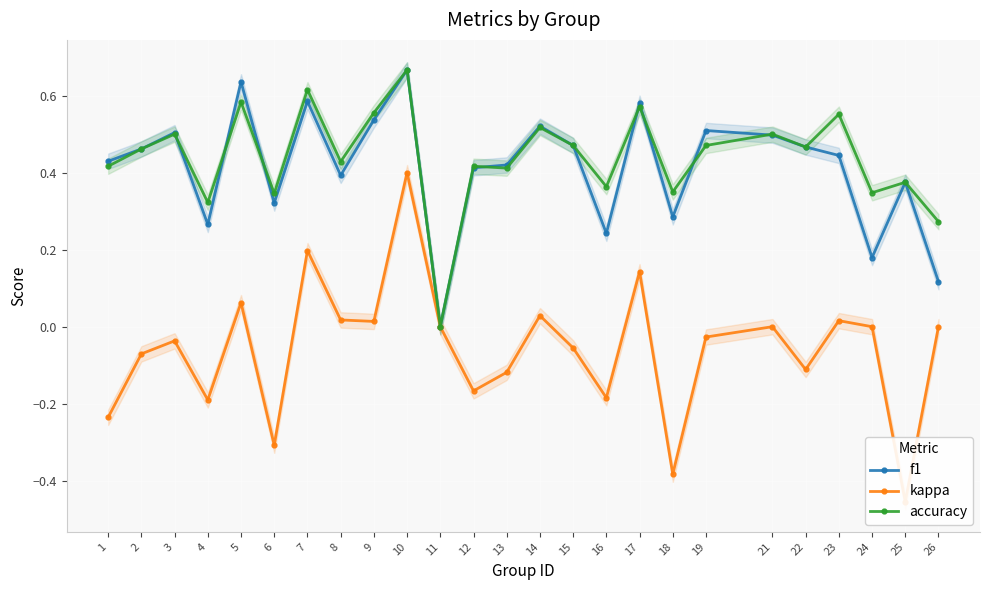

Which category has the highest value in the accuracy series?

10